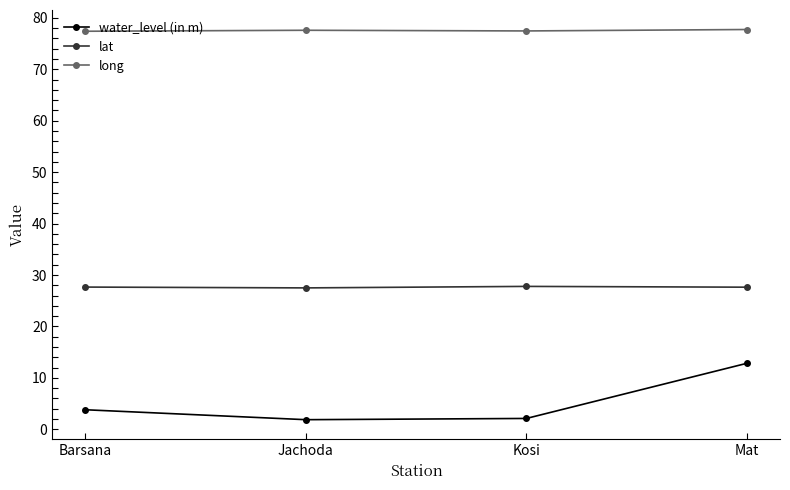

True or false: lat and water_level (in m) cross at least once.

False